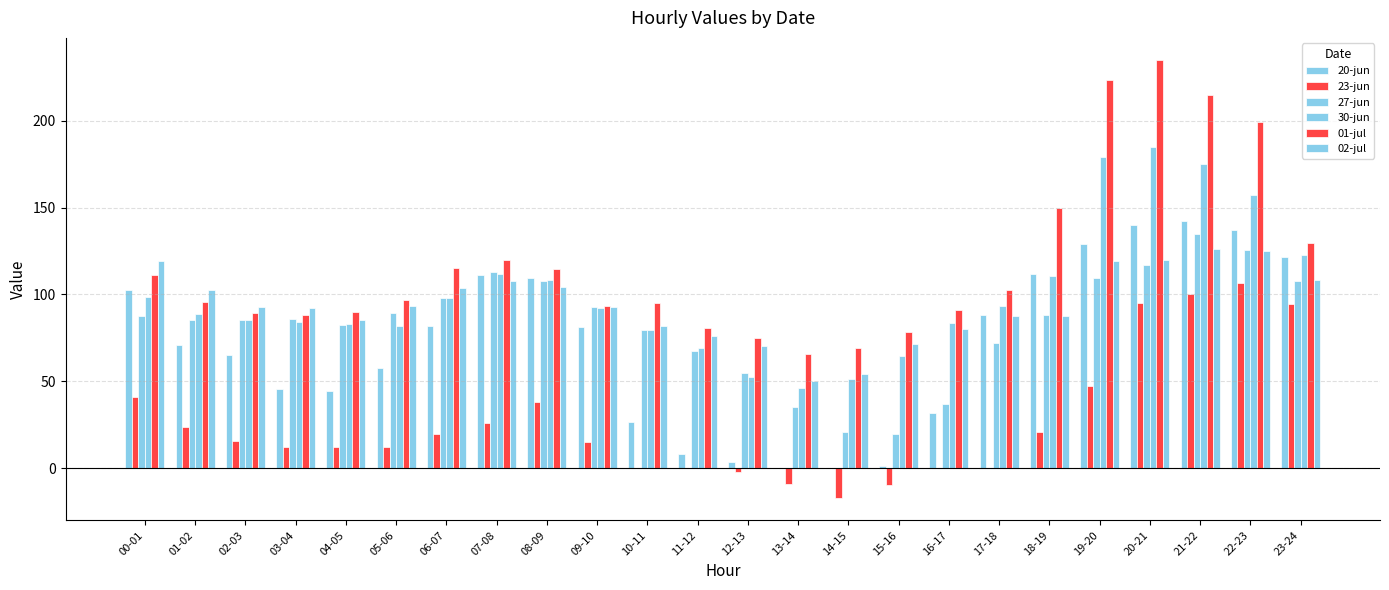

How many distinct data groups are displayed?

6